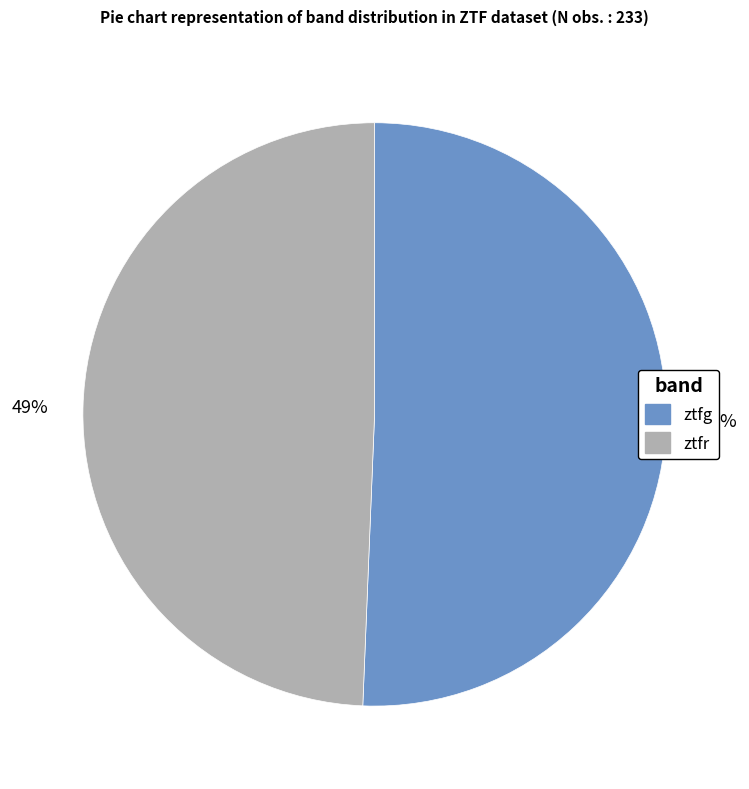

Do ztfr and ztfg together represent more than half of the pie?

Yes